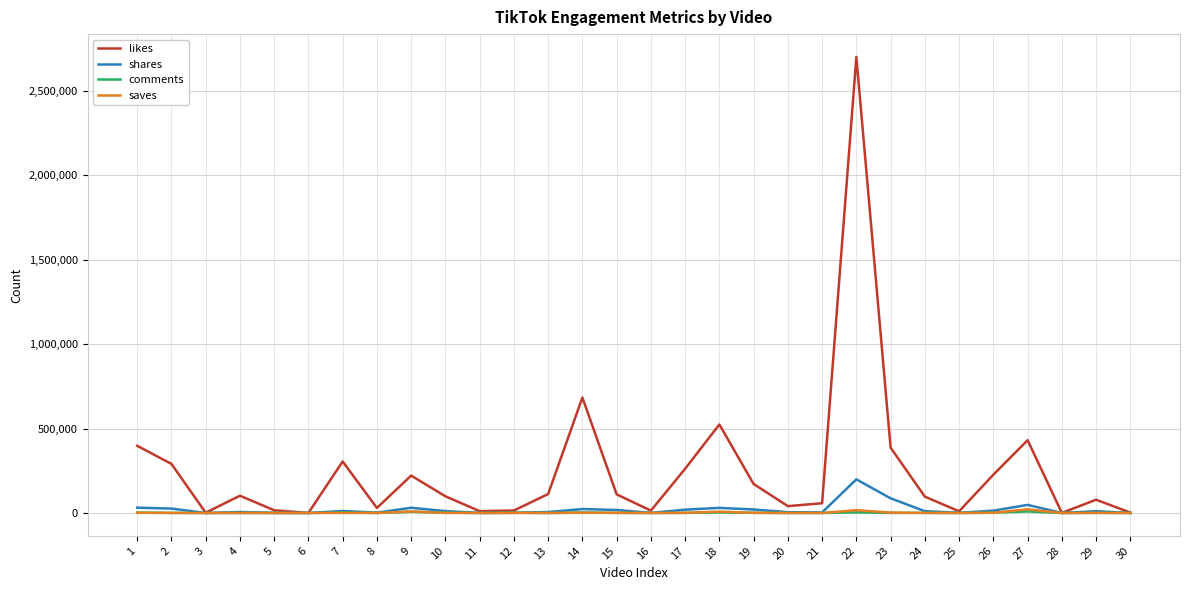

Is this an area chart (filled region under the line)?

No